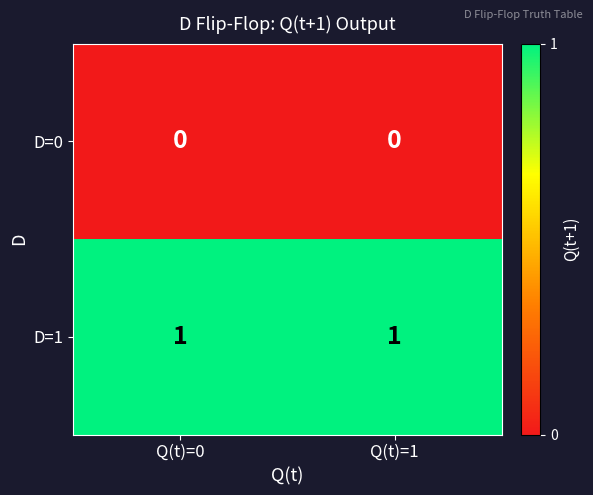

Which series has the largest total across all categories?

D=1